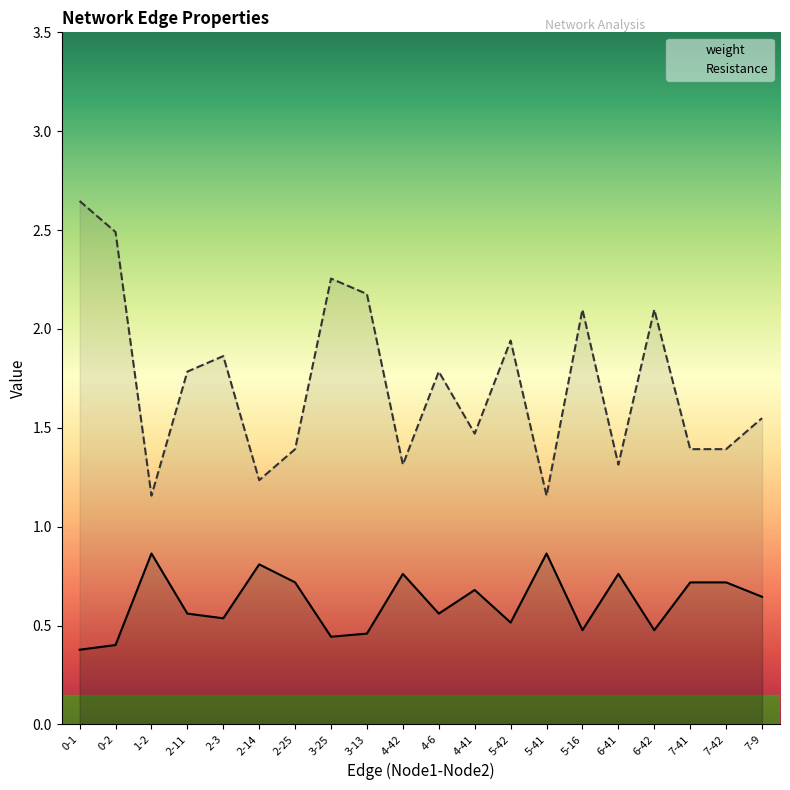

Reading left to right, extract all data points from this chart.

weight: 0-1=0.4	0-2=0.4	1-2=0.9	2-11=0.6	2-3=0.5	2-14=0.8	2-25=0.7	3-25=0.4	3-13=0.5	4-42=0.8	4-6=0.6	4-41=0.7	5-42=0.5	5-41=0.9	5-16=0.5	6-41=0.8	6-42=0.5	7-41=0.7	7-42=0.7	7-9=0.6
Resistance: 0-1=2.6	0-2=2.5	1-2=1.2	2-11=1.8	2-3=1.9	2-14=1.2	2-25=1.4	3-25=2.3	3-13=2.2	4-42=1.3	4-6=1.8	4-41=1.5	5-42=1.9	5-41=1.2	5-16=2.1	6-41=1.3	6-42=2.1	7-41=1.4	7-42=1.4	7-9=1.5